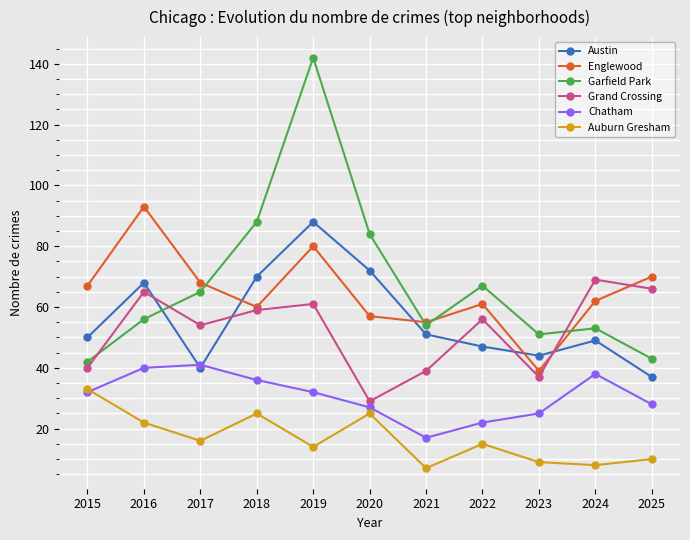

Where is Grand Crossing nearest to the value 49?

2017